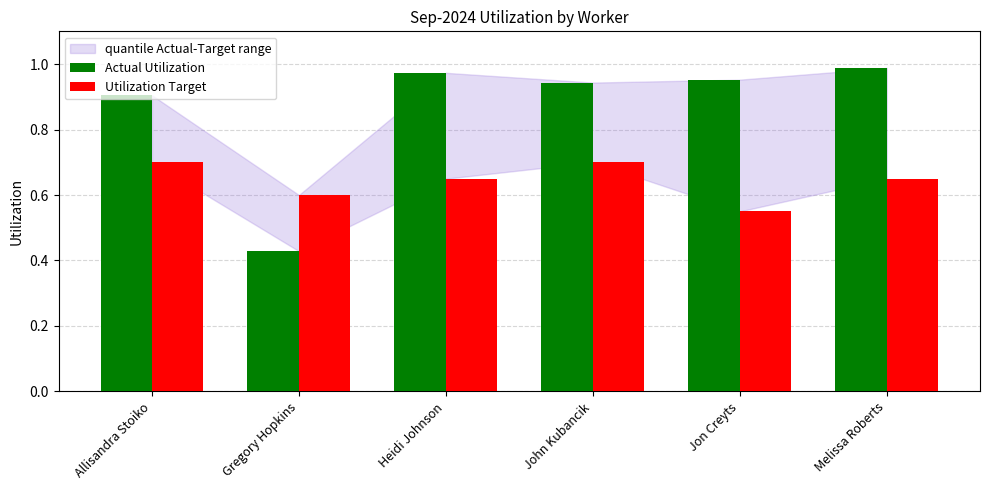

Which series has the largest range (max minus min)?

Actual Utilization